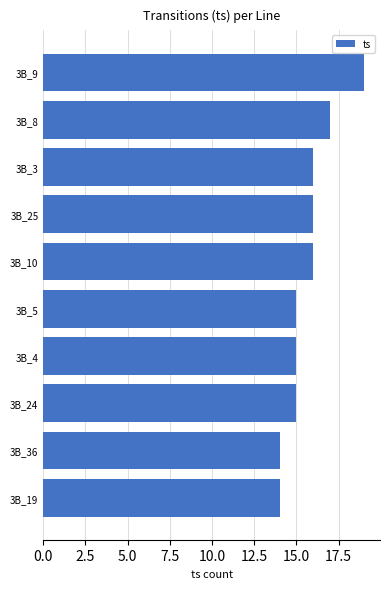

How many bars are there in total?

10